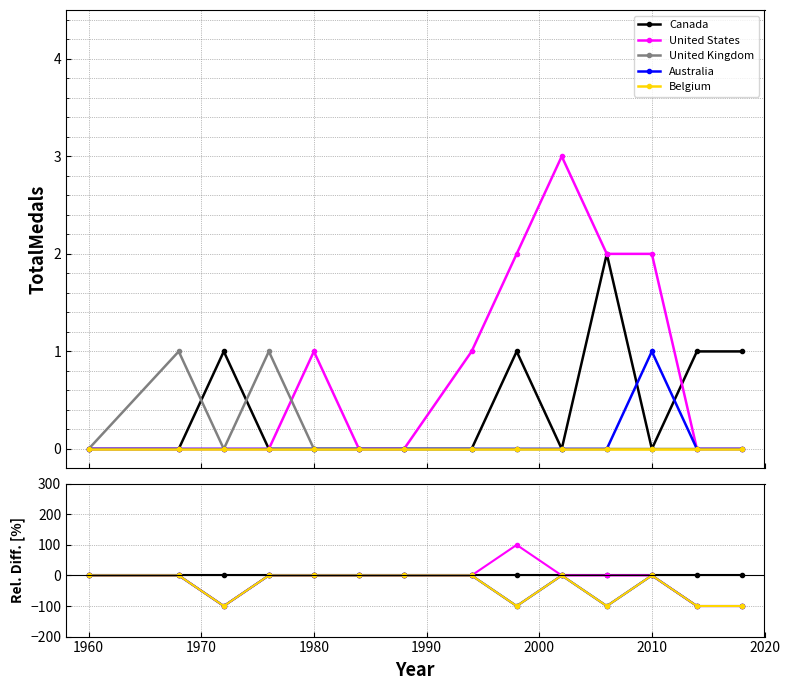

Reading right to left, transcribe all the data shown in this chart.

Canada: 0	0	0	0	0	0	0	0	0	0	0	0	0	0
United States: -100	-100	0	0	0	100	0	0	0	0	0	-100	0	0
United Kingdom: -100	-100	0	-100	0	-100	0	0	0	0	0	-100	0	0
Australia: -100	-100	0	-100	0	-100	0	0	0	0	0	-100	0	0
Belgium: -100	-100	0	-100	0	-100	0	0	0	0	0	-100	0	0